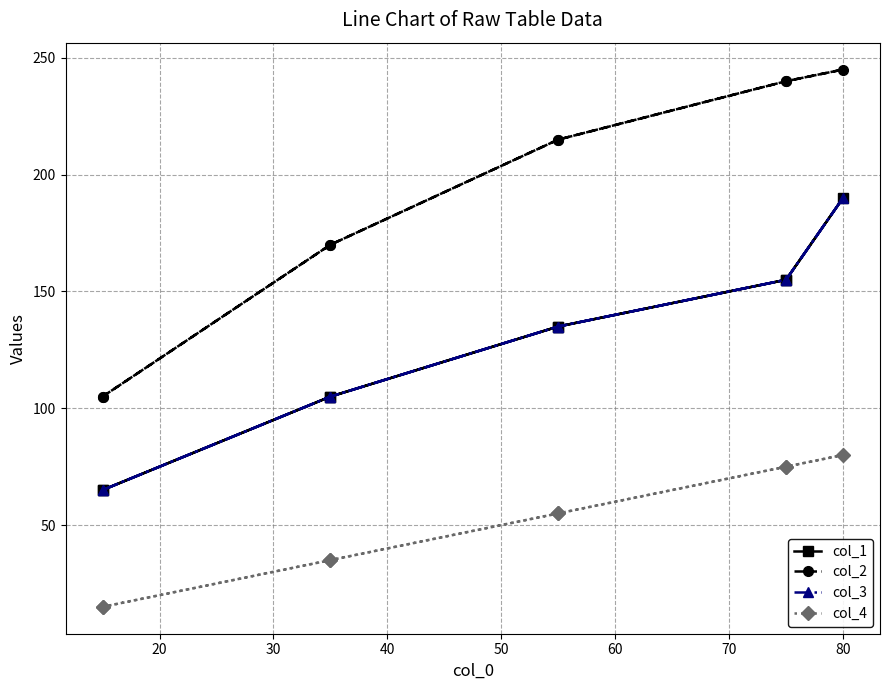

True or false: col_3 and col_1 intersect in this chart.

False